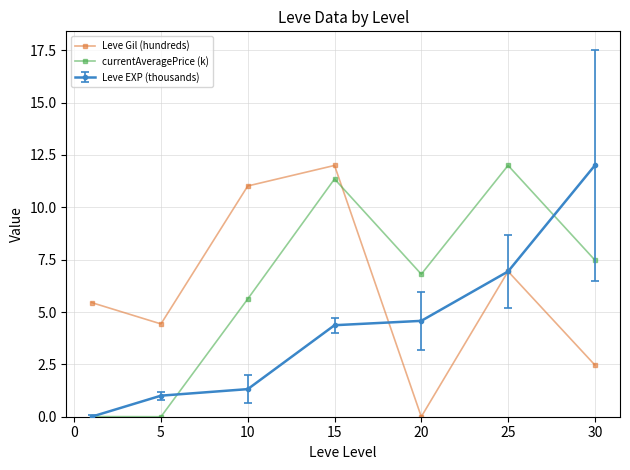

At how many categories does at least one series exceed 7?

4